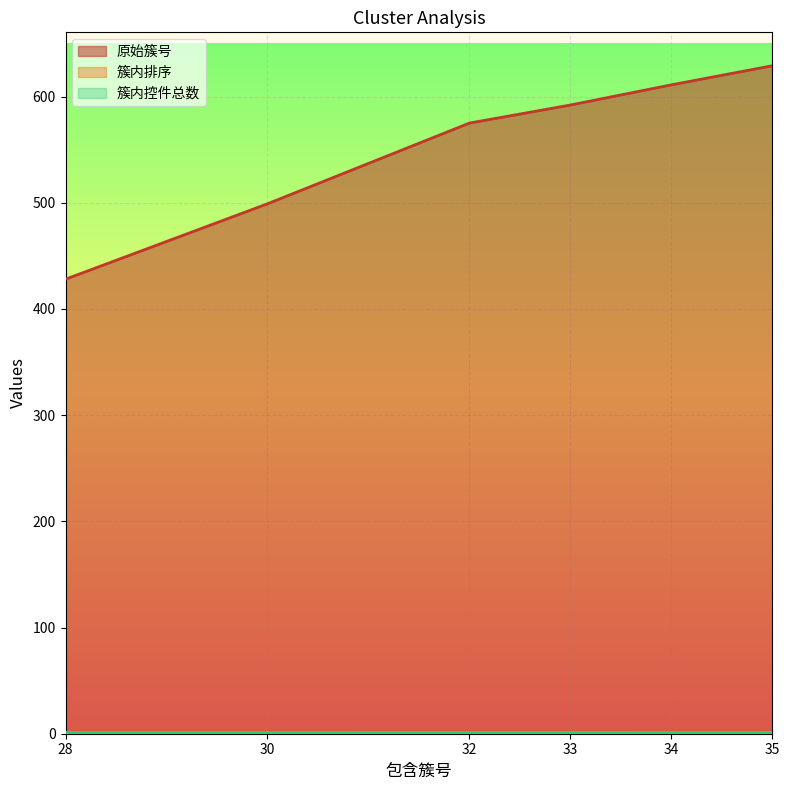

Rank the categories by 原始簇号 value from lowest to highest.

28, 30, 32, 33, 34, 35